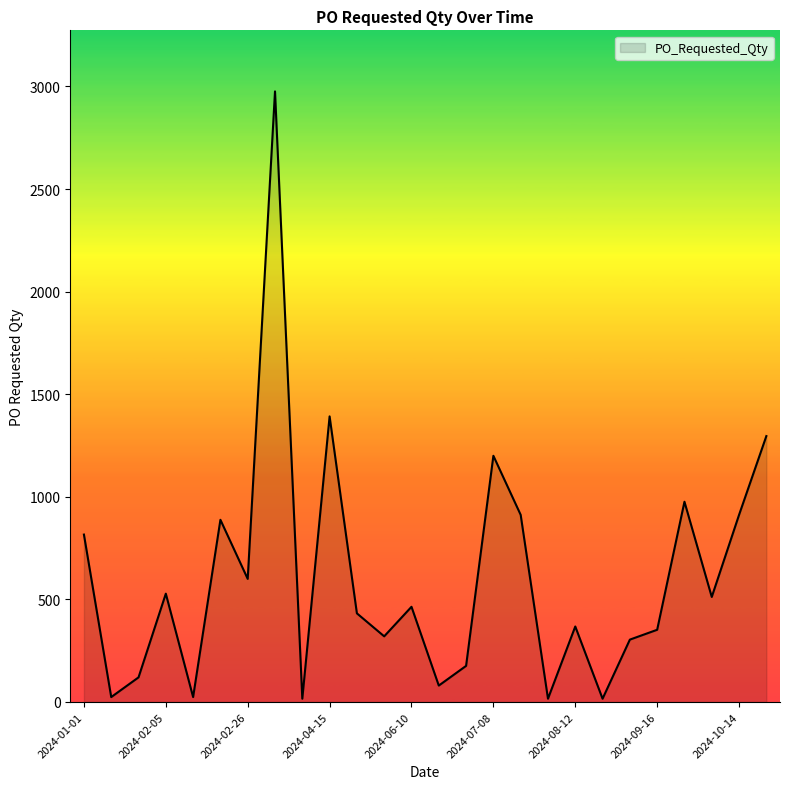

How many lines are shown in the chart?

1